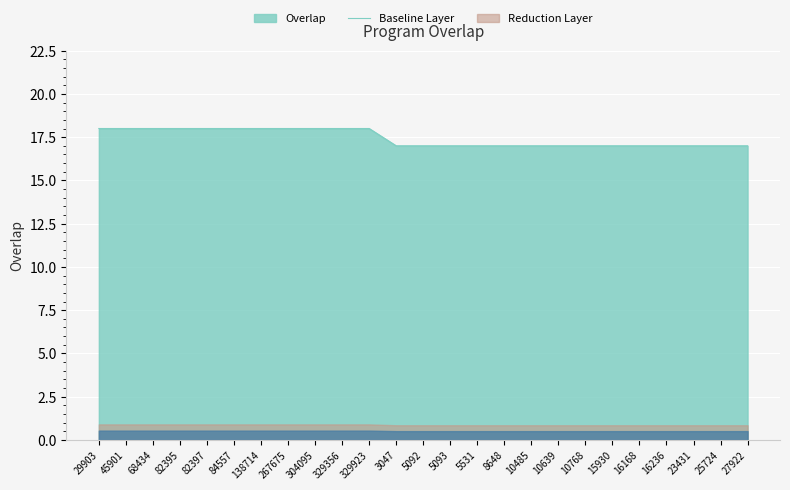

Reading left to right, what are all the values shown in this chart?

18	18	18	18	18	18	18	18	18	18	18	17	17	17	17	17	17	17	17	17	17	17	17	17	17